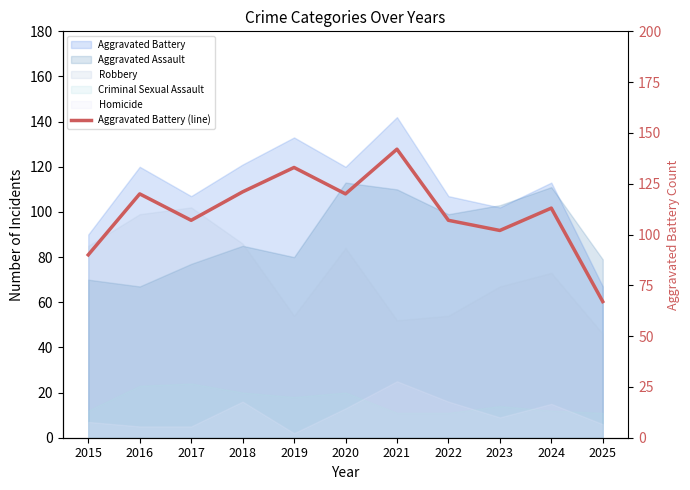

How many points are lower than both their immediate neighbors (excluding endpoints)?

3